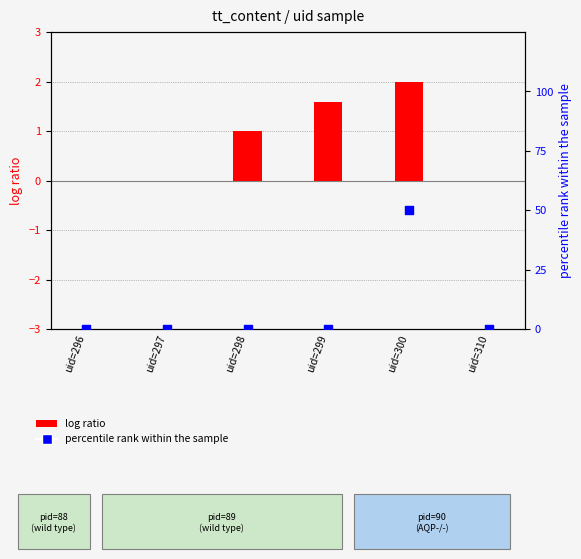

Which series contains the highest Y value?

percentile rank within the sample